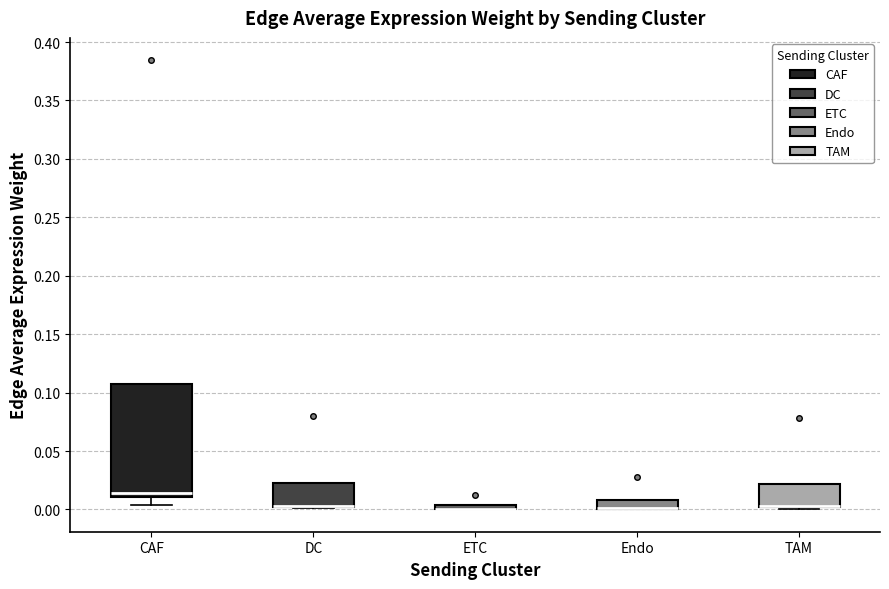

Which box is the tallest, from its lower edge to its upper edge?

CAF